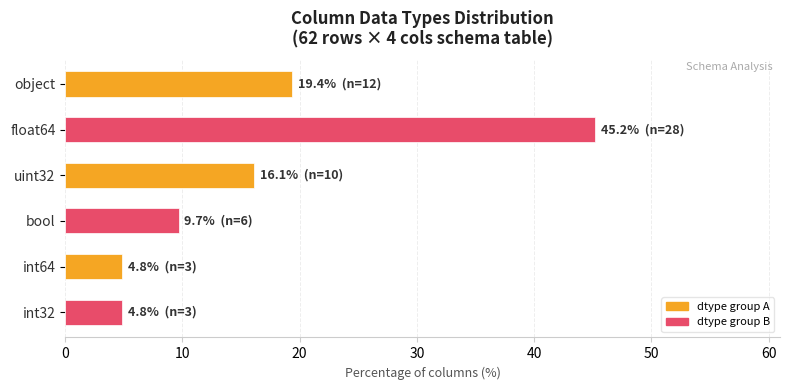

Between float64 and uint32, which is larger?

float64